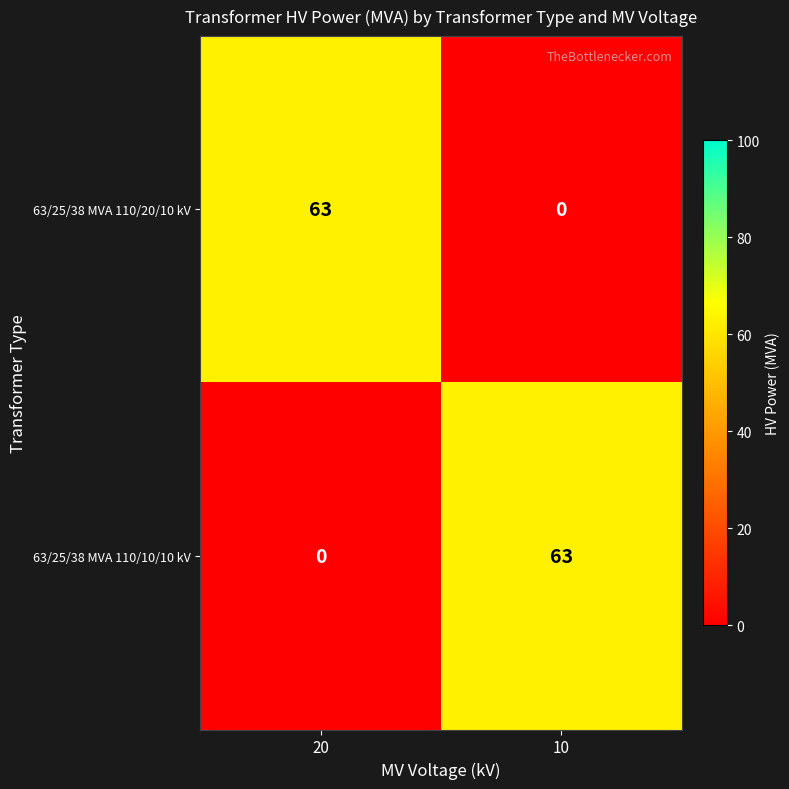

How many positive values does the 63/25/38 MVA 110/10/10 kV series have?

1